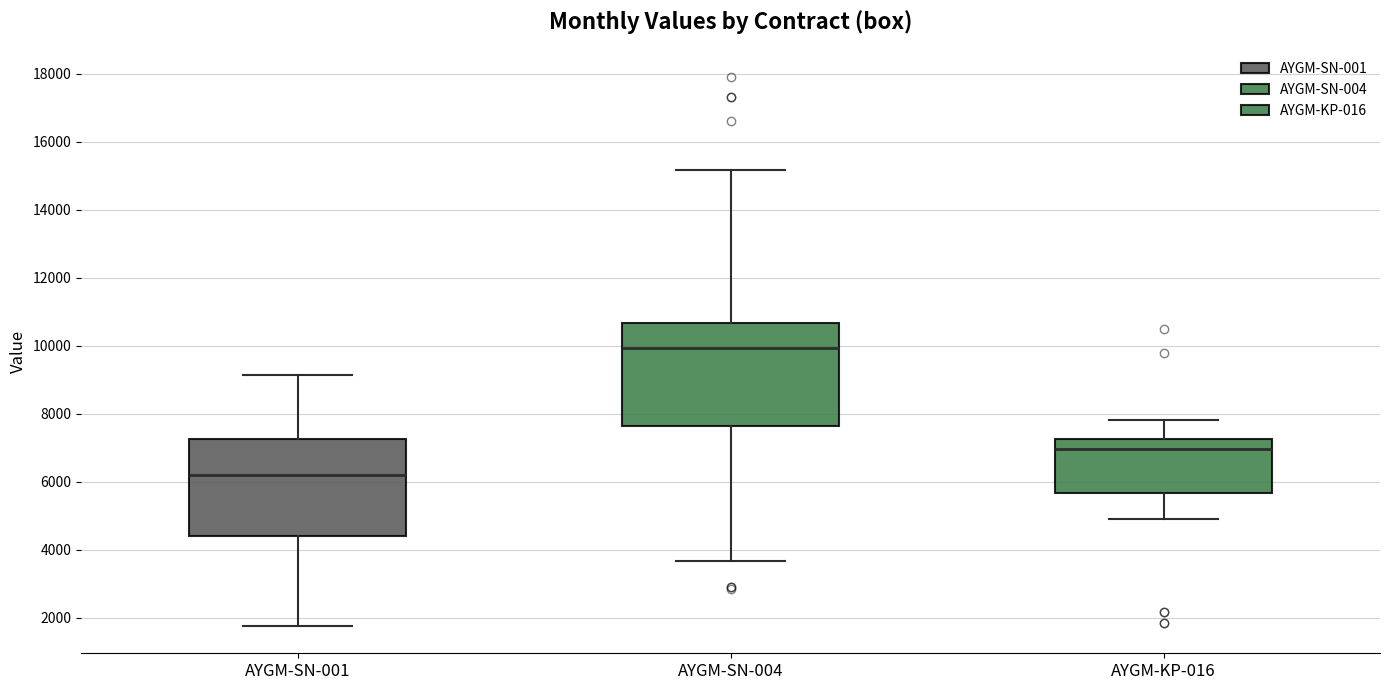

Where does the lower whisker of the box for AYGM-SN-001 end on the y-axis? The values are not printed on the chart, so give them approximately, as read against the axis.

1800